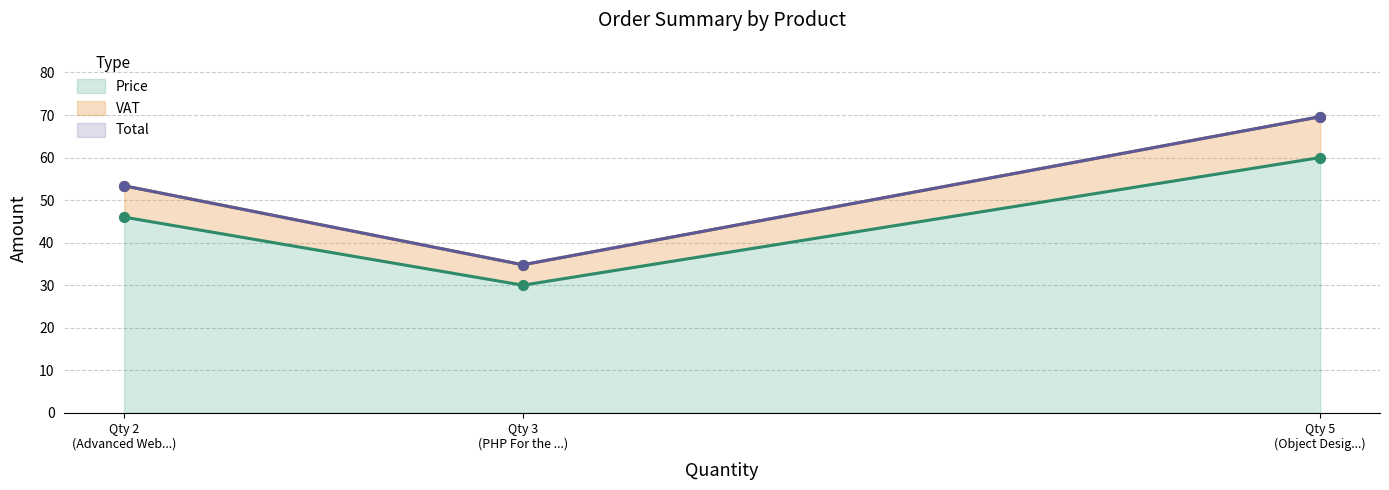

What is the lowest value of the Price series?

30.1